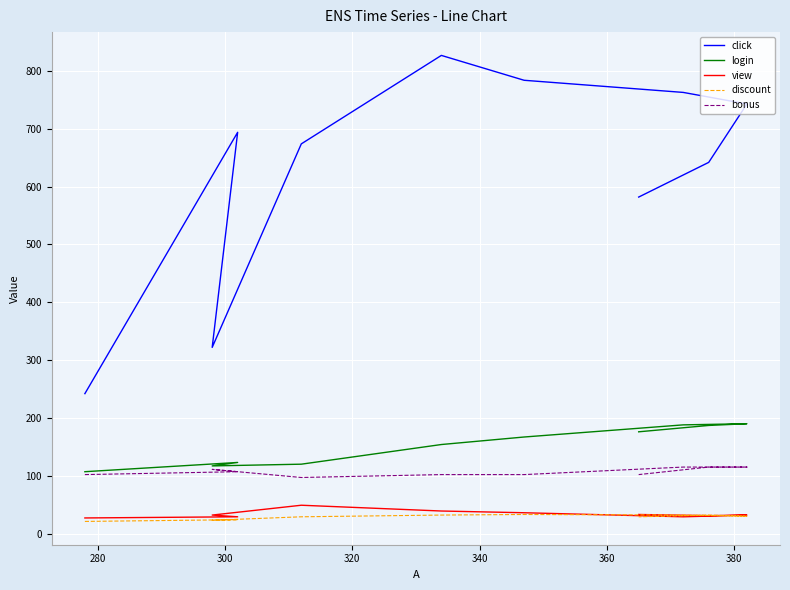

What position from the left is 340?

5